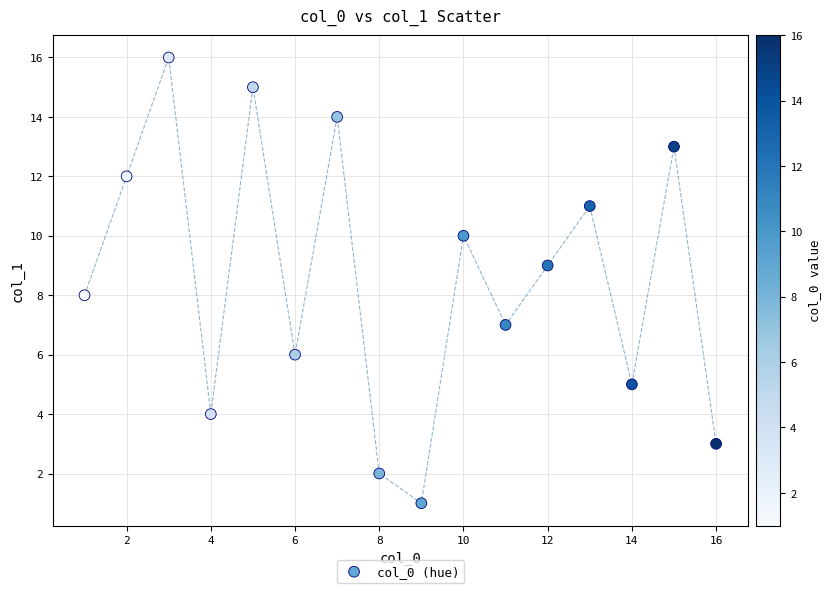

What is the range of X values (max minus min)?

15